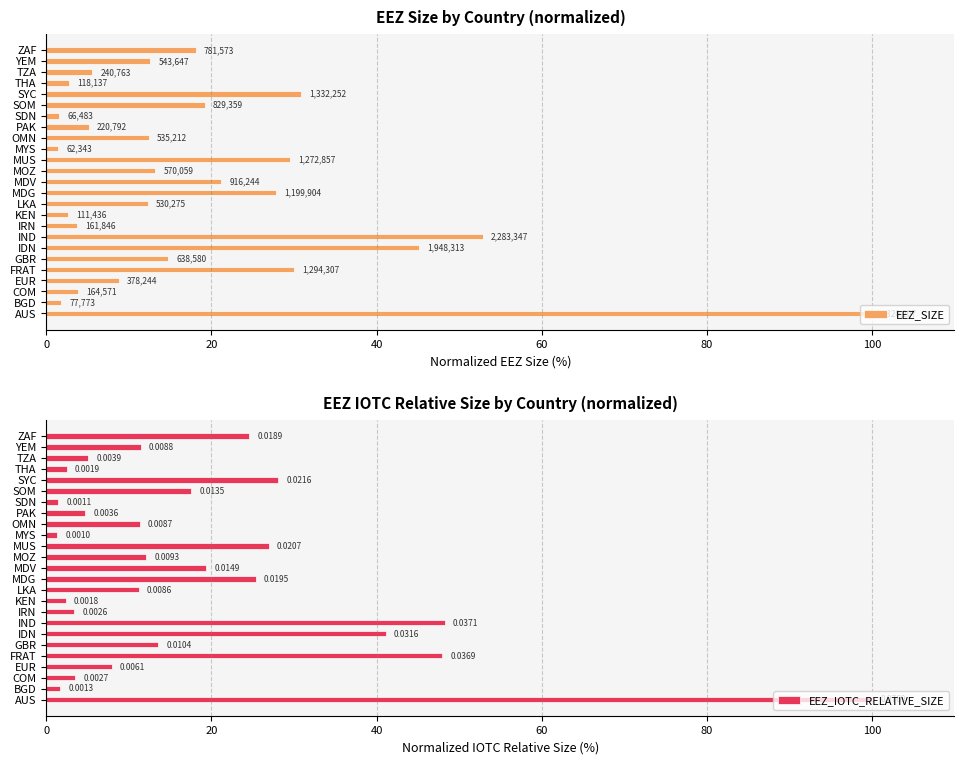

Between FRAT and THA, which series saw the biggest shift?

EEZ_IOTC_RELATIVE_SIZE